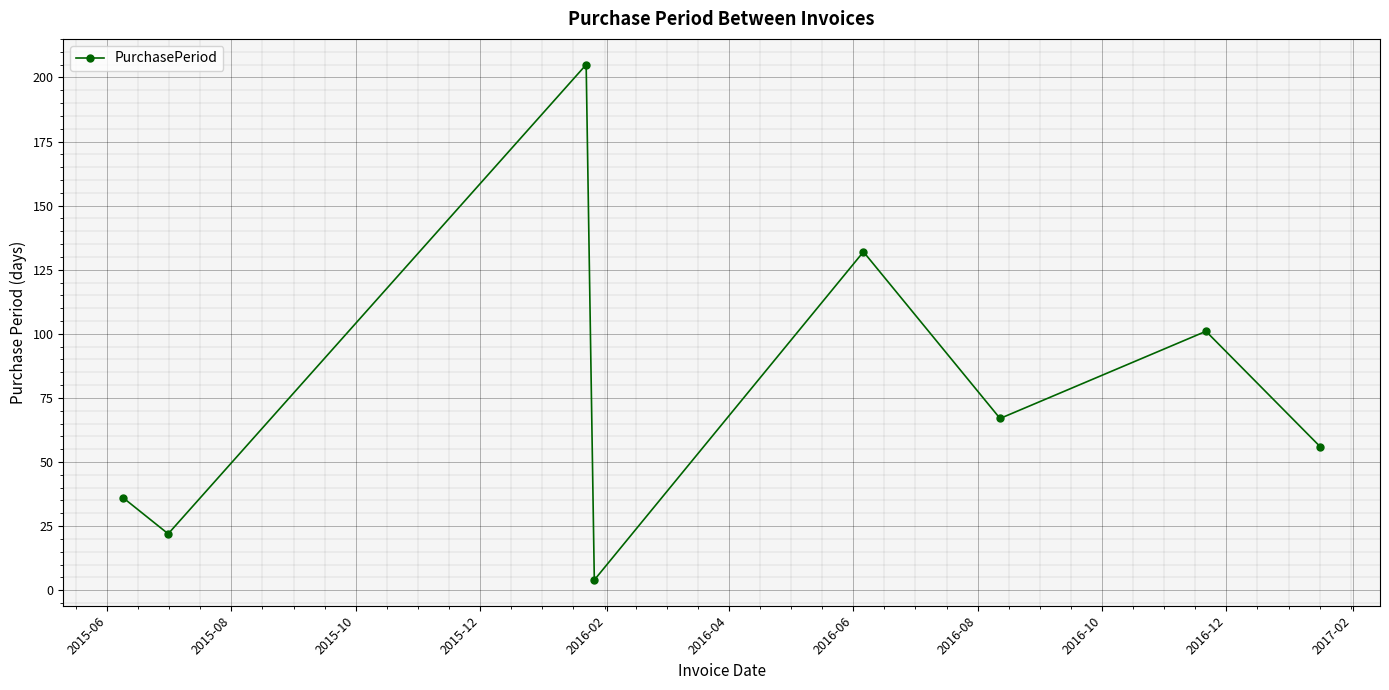

How many lines are shown in the chart?

1